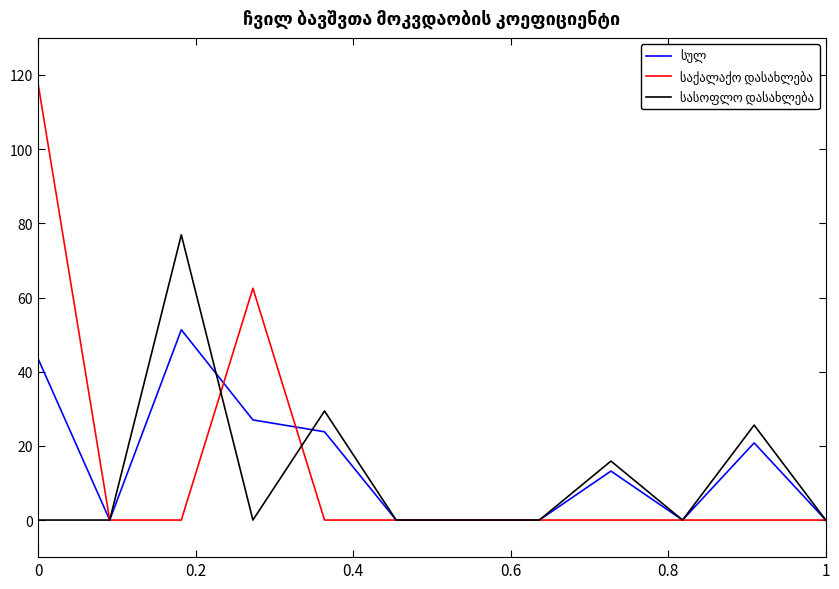

Does the chart display data point markers on the line(s)?

No